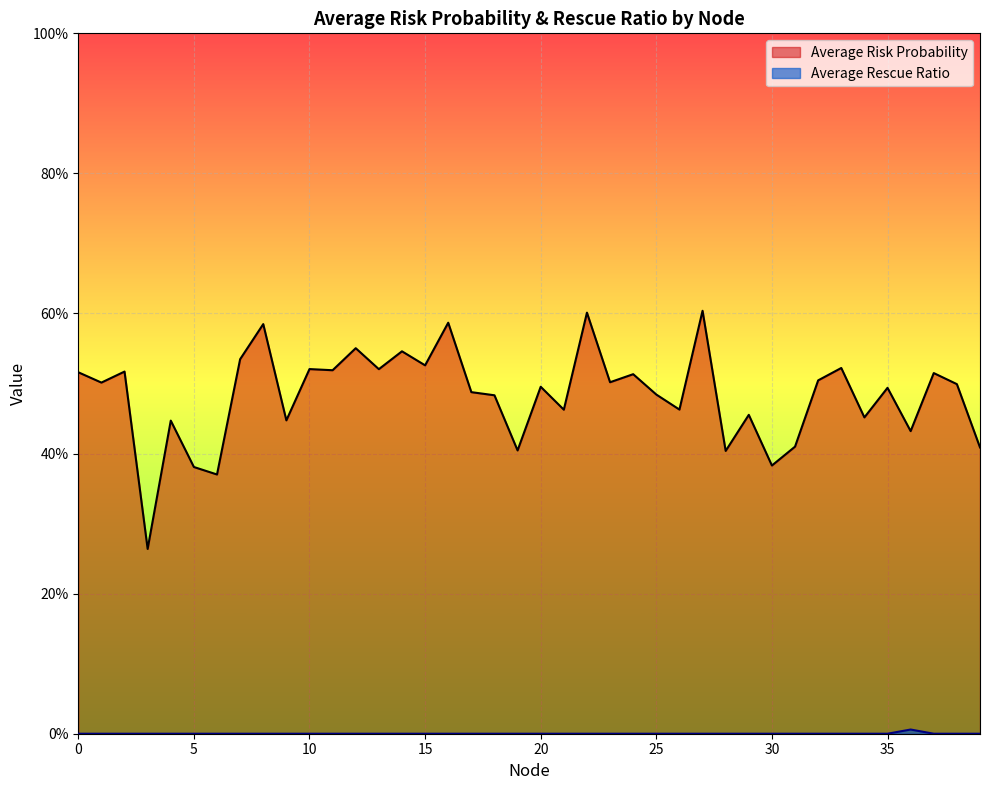

True or false: Average Risk Probability has more than 1 points higher than both neighbors.

True